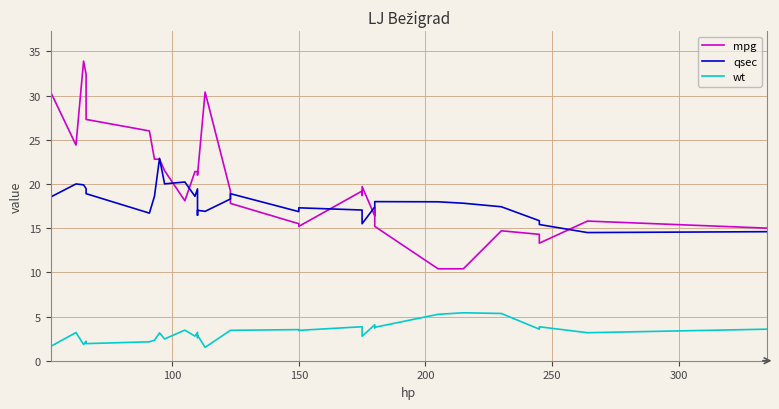

What is the difference between the maximum and minimum values in the mpg series?

23.5